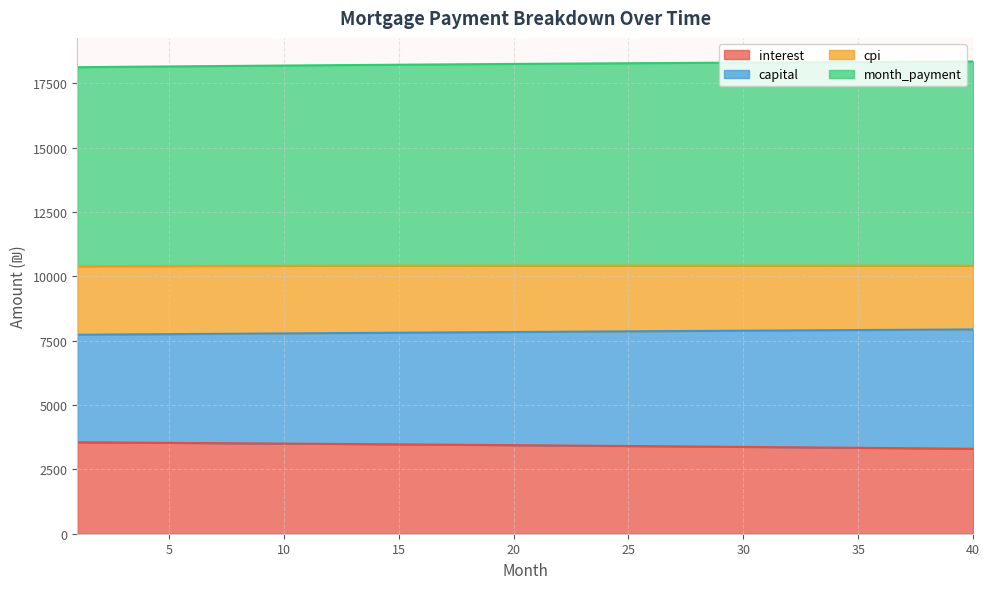

What is the total value across all series at 15?

18216.8